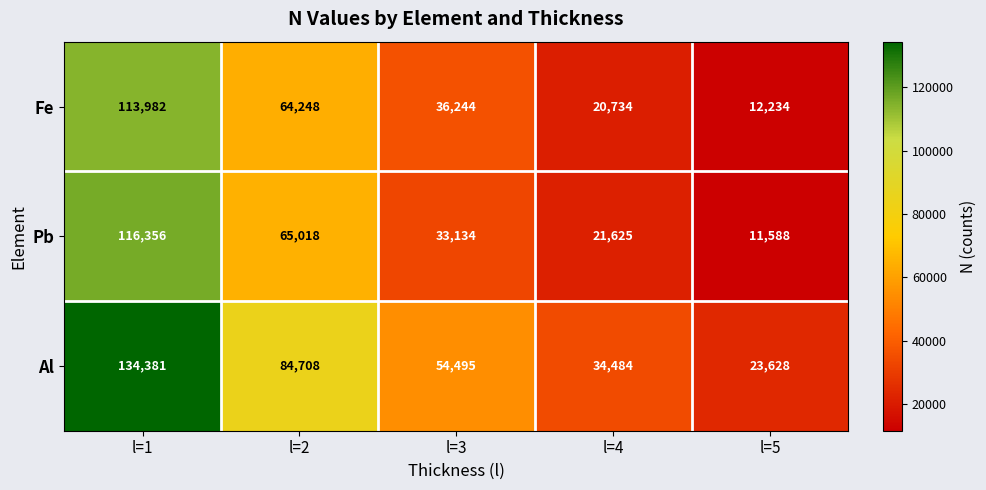

At which label does Fe reach its peak?

l=1